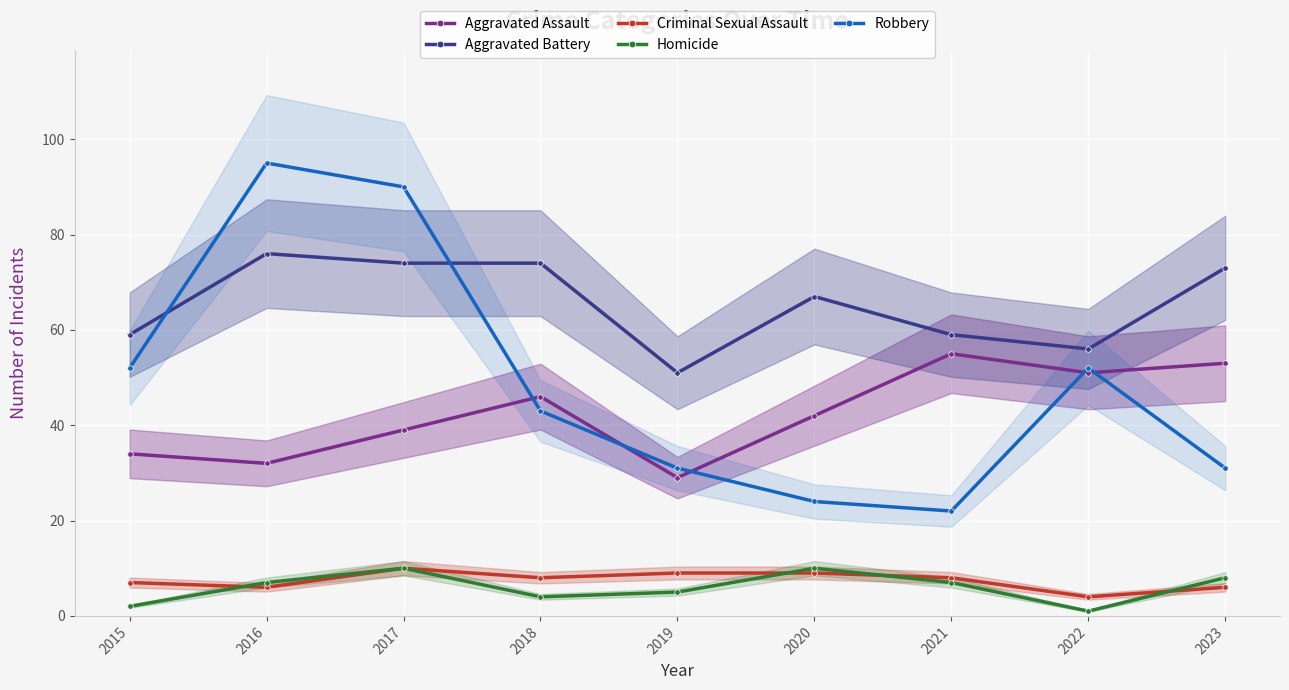

Reading left to right, extract all data points from this chart.

Aggravated Assault: 34	32	39	46	29	42	55	51	53
Aggravated Battery: 59	76	74	74	51	67	59	56	73
Criminal Sexual Assault: 7	6	10	8	9	9	8	4	6
Homicide: 2	7	10	4	5	10	7	1	8
Robbery: 52	95	90	43	31	24	22	52	31